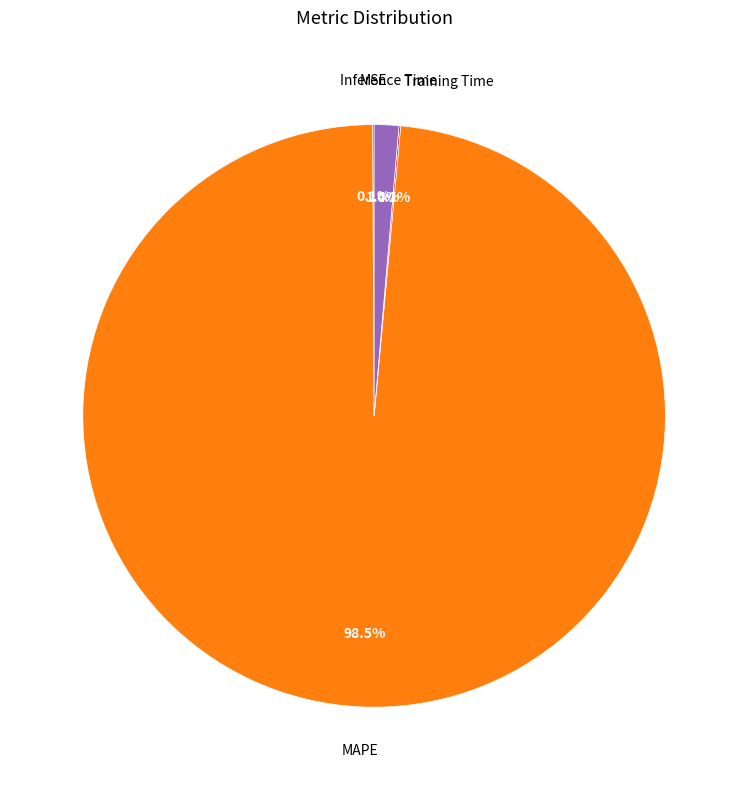

Is there a majority slice in this chart?

Yes